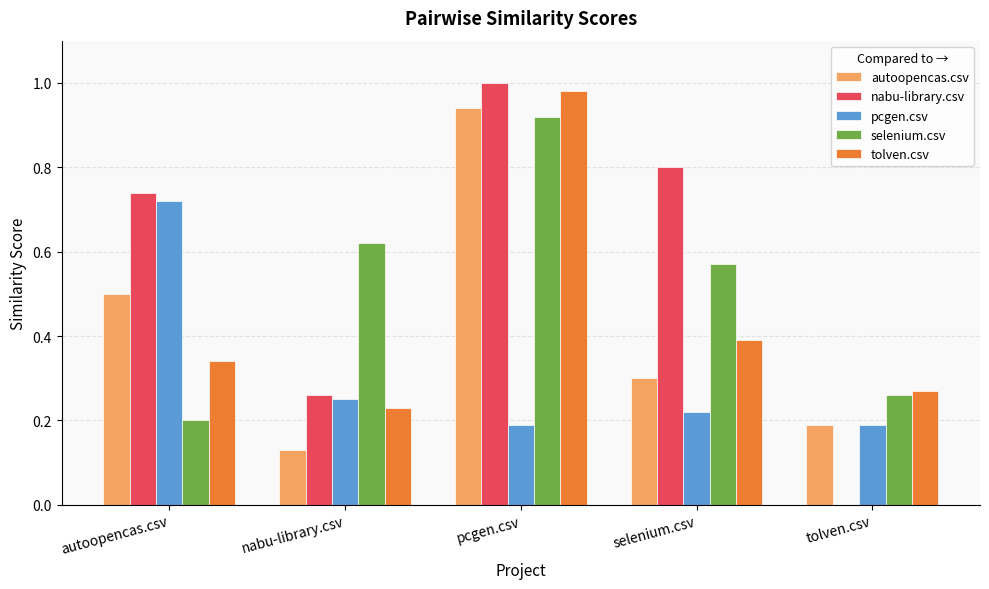

What is the difference between the nabu-library.csv values at autoopencas.csv and nabu-library.csv?

0.5